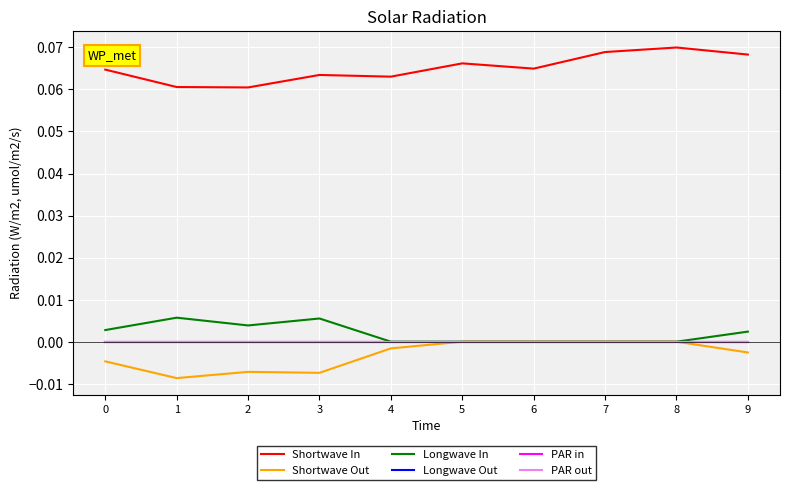

Does the chart have visible grid lines?

Yes